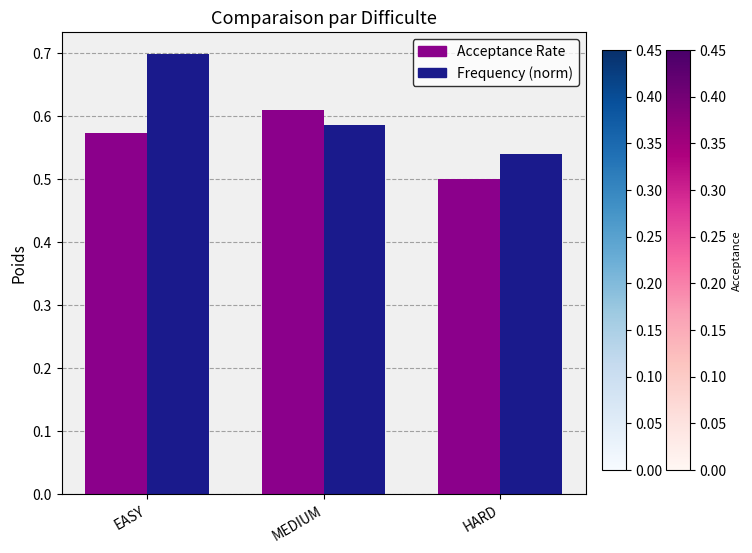

What are all the series names shown in the legend?

Acceptance Rate, Frequency (norm)